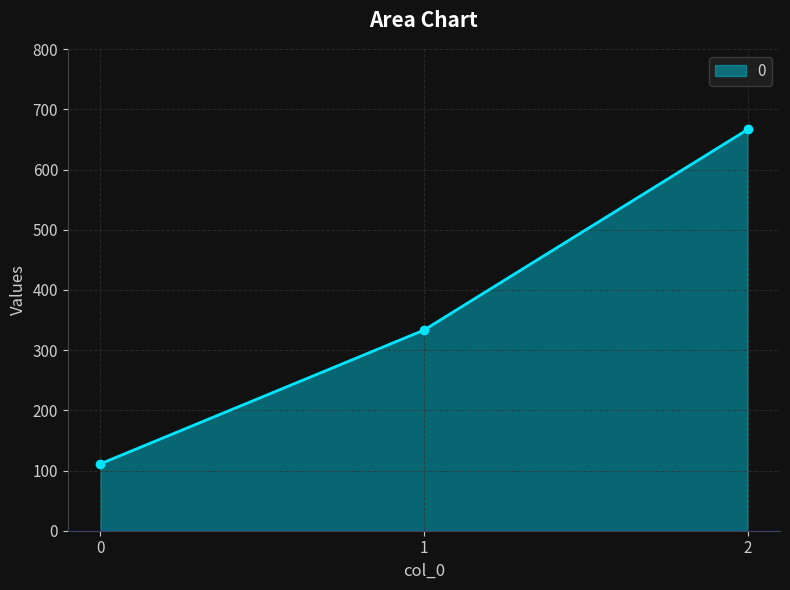

Which has a higher value, 0 or 2?

2